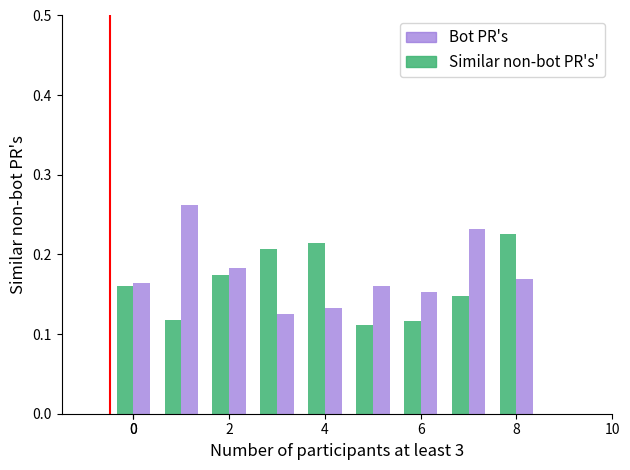

Which series has the widest spread of values?

Similar non-bot PR's'